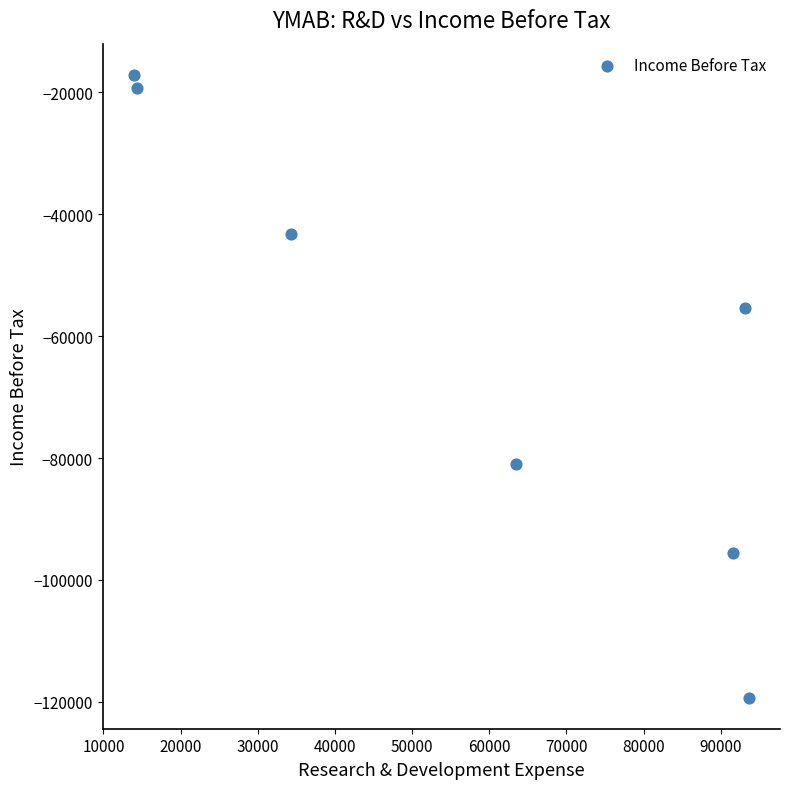

What is the range of X values (max minus min)?

79800